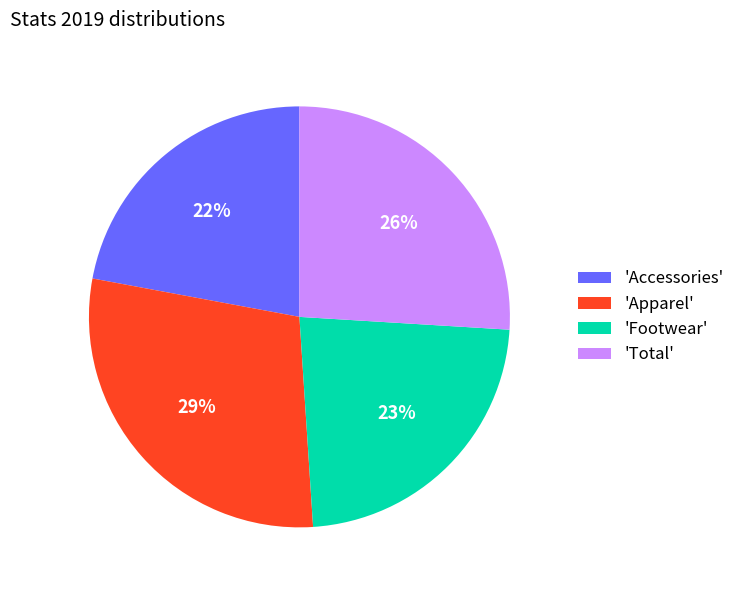

To the nearest percent, what percentage of the pie is 'Total'?

26%